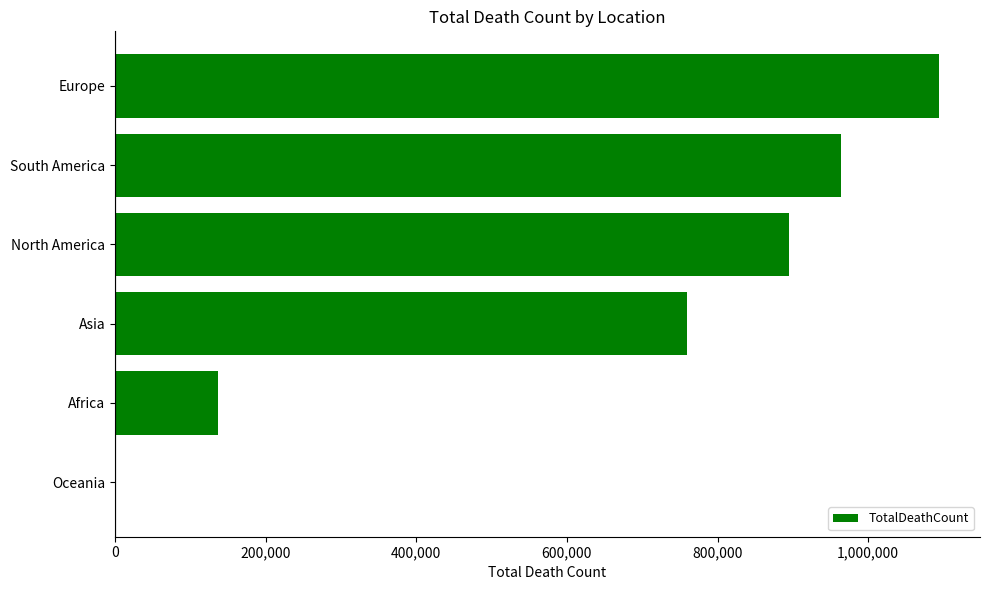

What is the greatest value displayed?

1093729